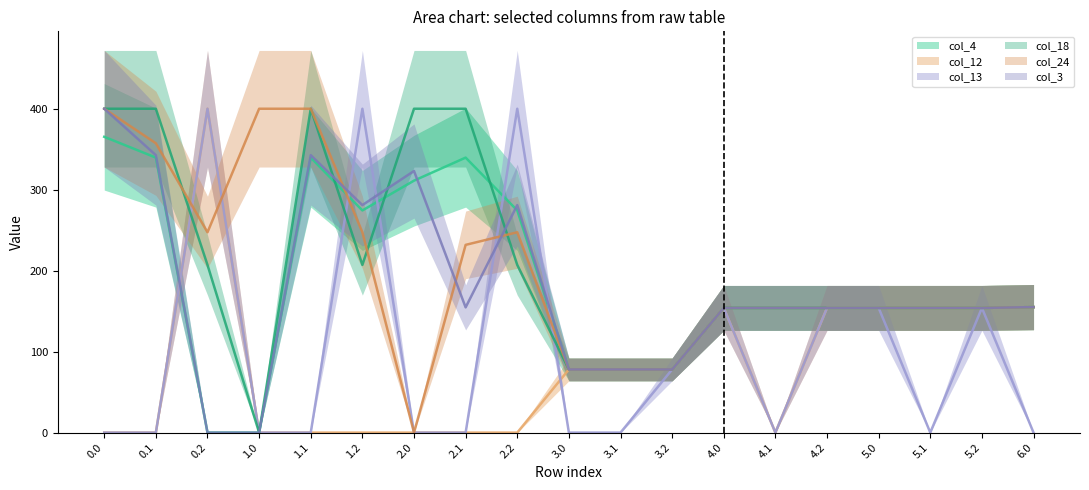

In col_13, how many points are higher than both neighbors (excluding endpoints)?

5